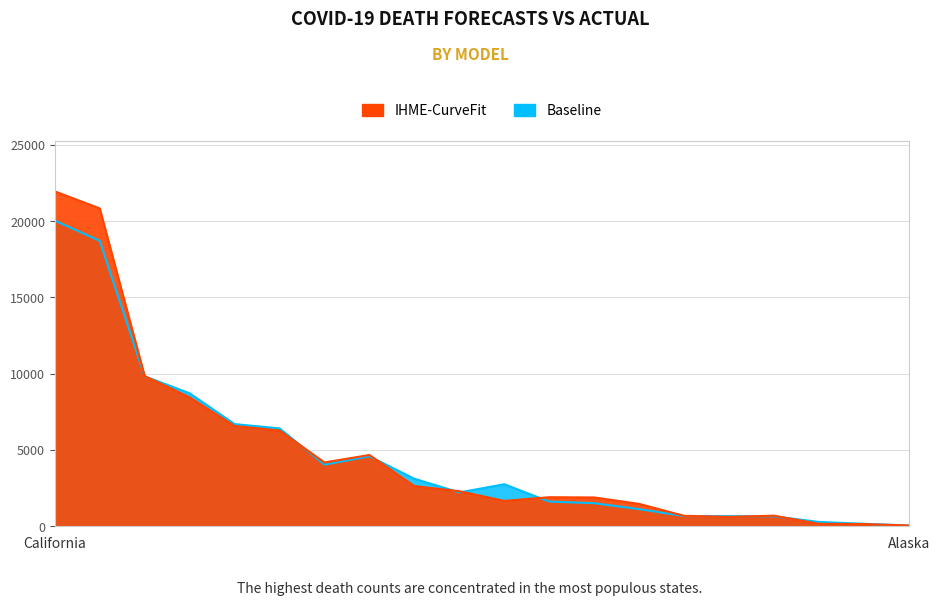

Count the number of categories in the chart.

20